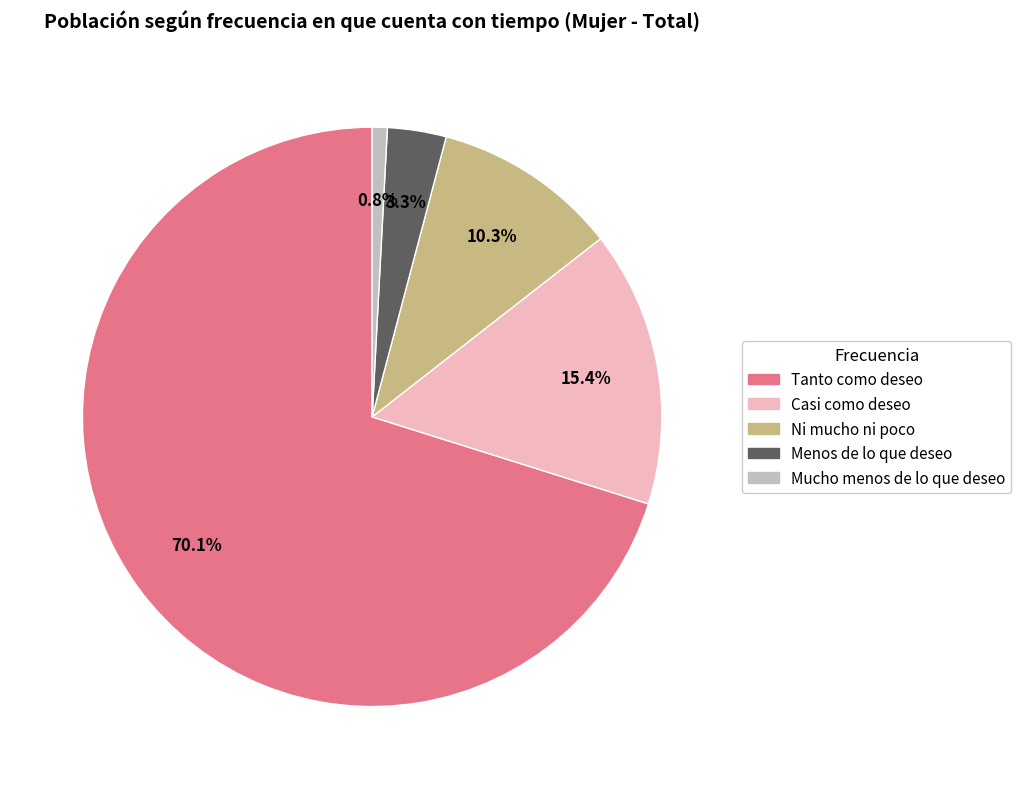

What is the largest slice in the pie chart?

Tanto como deseo